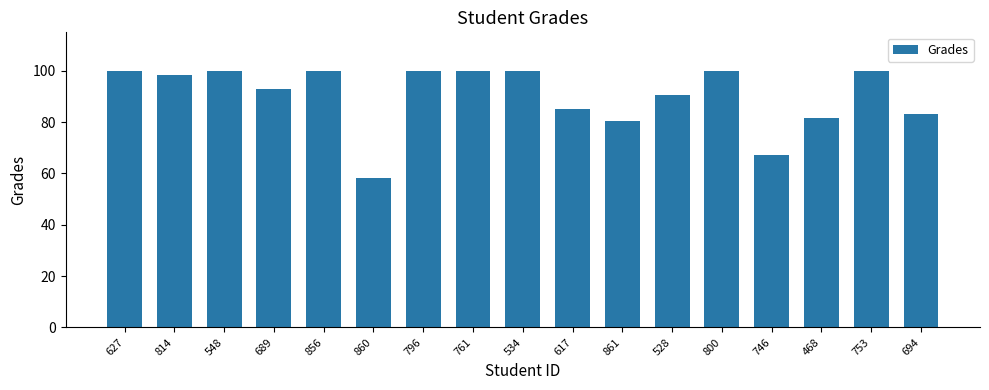

True or false: the data shows 18.9 at 528.

False